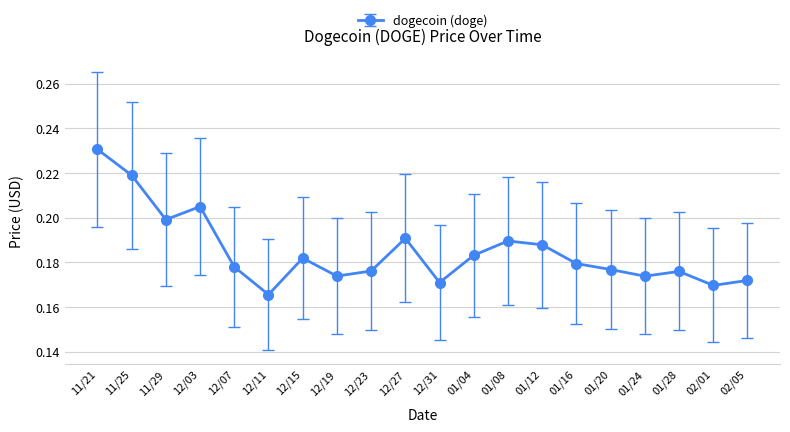

At which category does the chart reach its peak across all series?

11/21